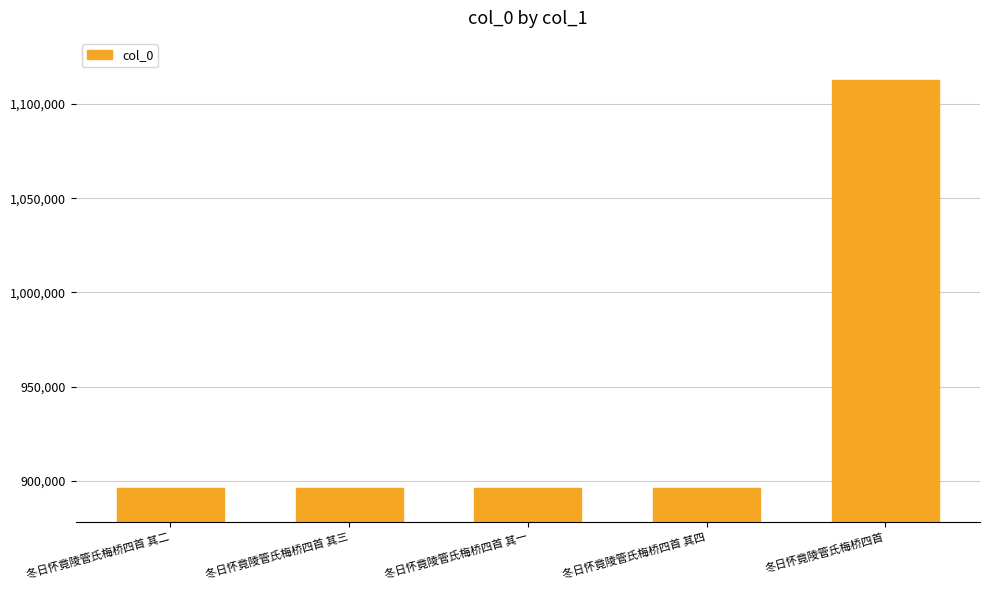

The chart shows a value of 1112805 at 冬日怀竟陵管氏梅桥四首. True or false?

True